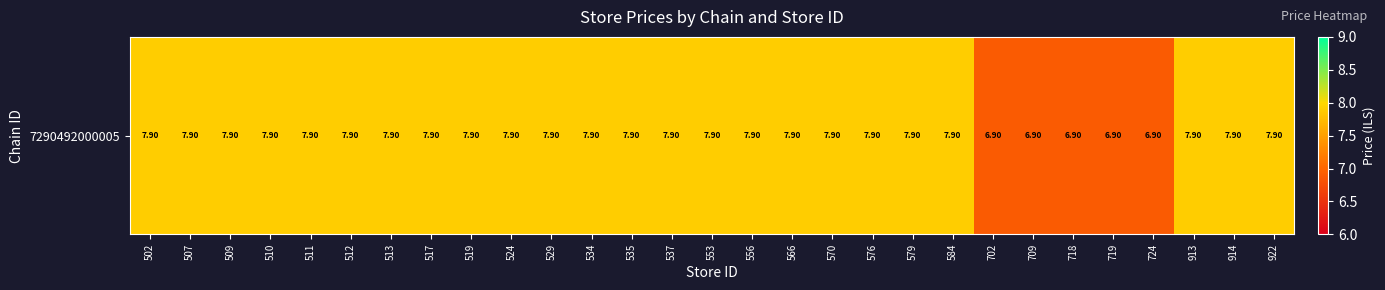

Which label corresponds to the smallest value in the chart?

702